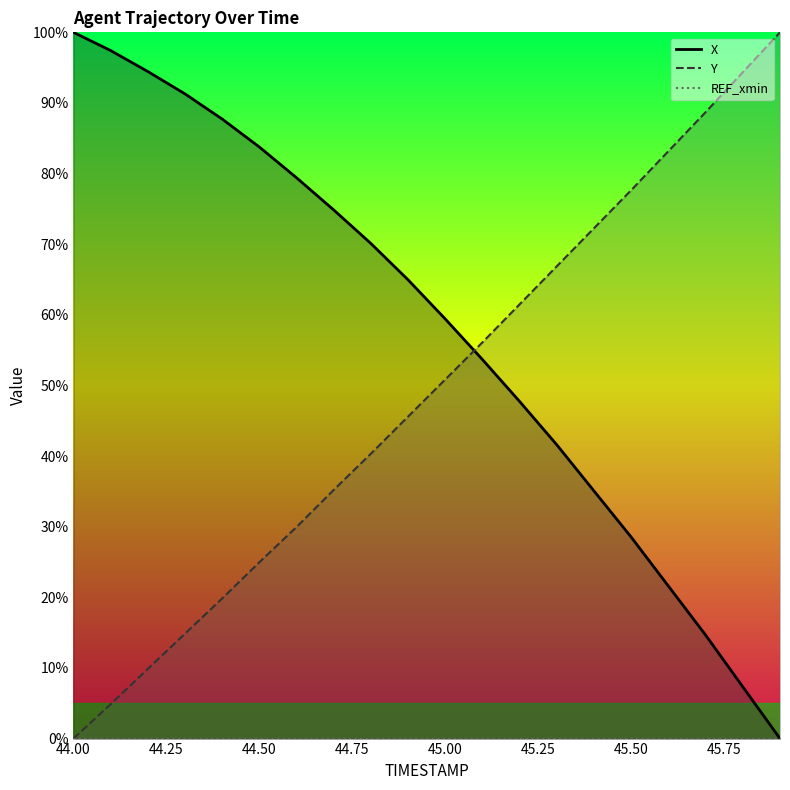

Which series has the largest total across all categories?

X